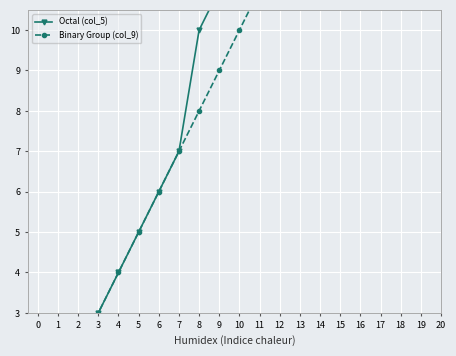

True or false: Binary Group (col_9) and Octal (col_5) intersect in this chart.

False